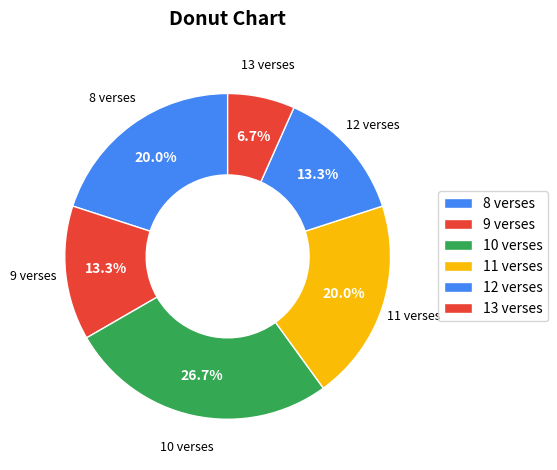

How many segments does this pie chart have?

6